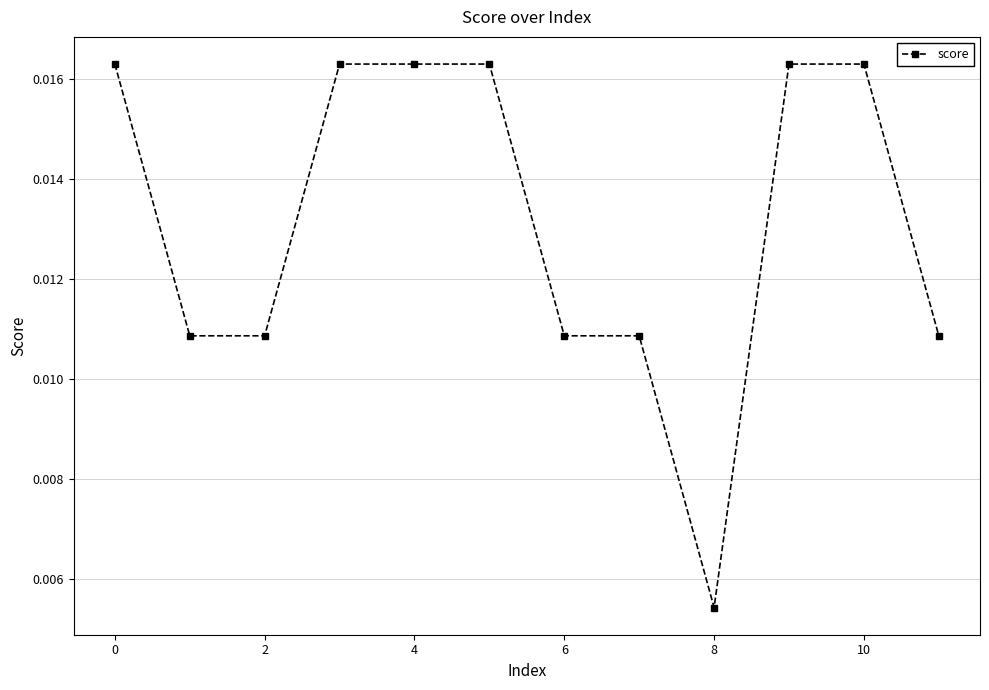

How many values are between 0 and 1?

12